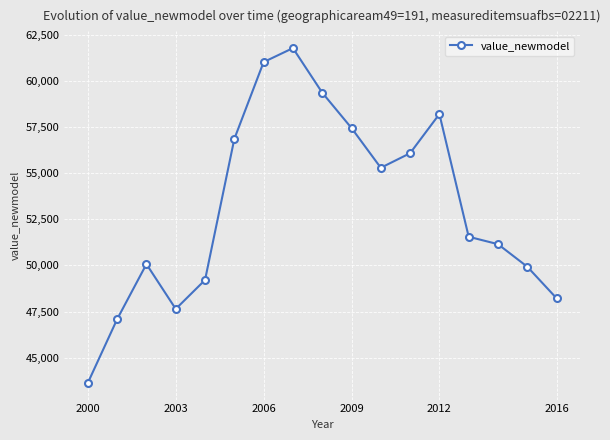

What is the maximum value shown in the chart?

61783.2